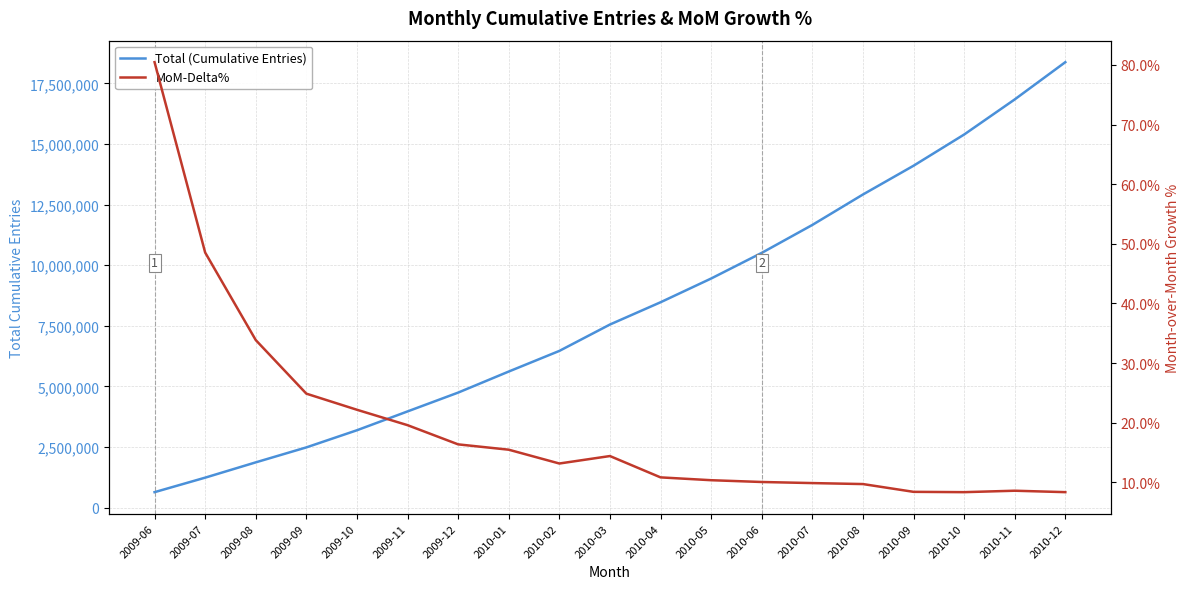

Where is MoM-Delta% nearest to the value 44?

2009-07